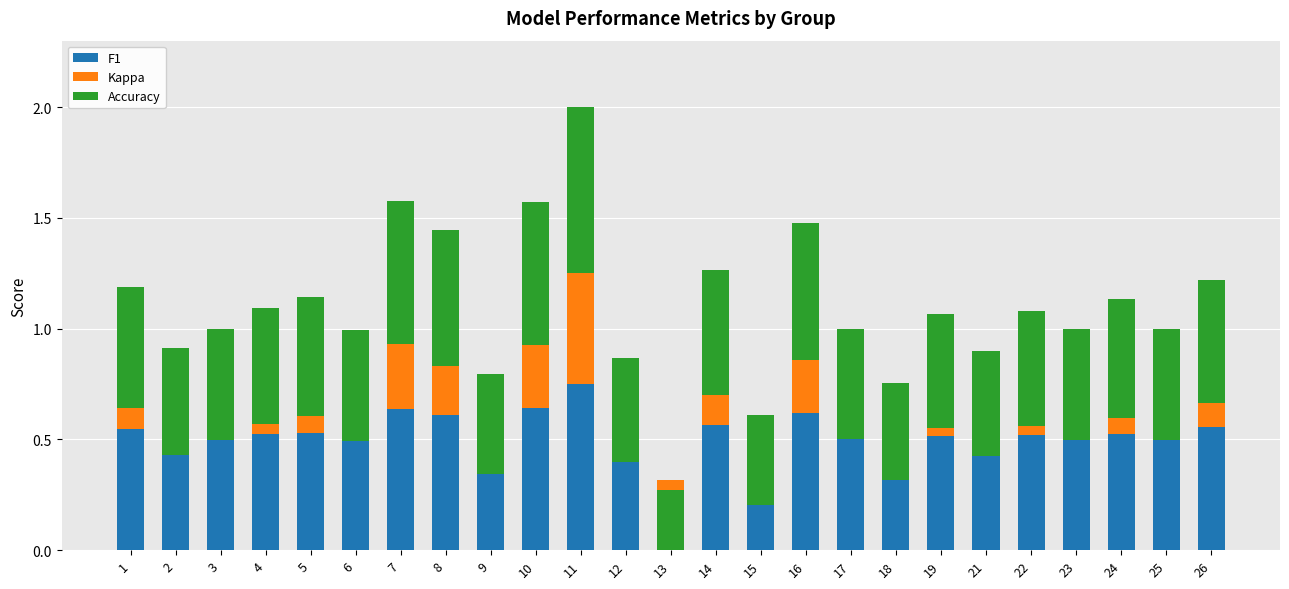

Where is Accuracy nearest to the value 0?

13